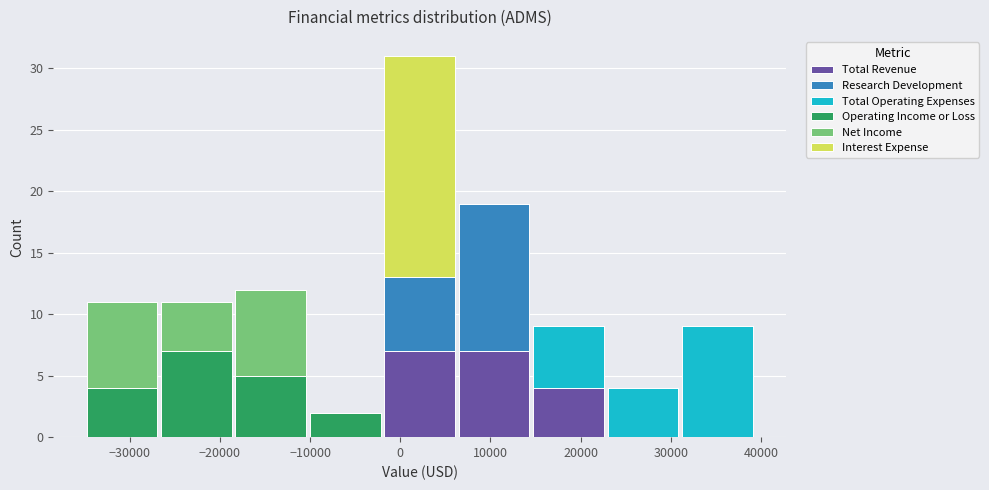

Reading left to right, list every stacked bar in this chart as the range it spans on the x-axis followed by its total height. Neither the bar edges nor the heights are printed on the chart, so give them approximately, as read against the axes.

-35000 to -27000: 11
-27000 to -18000: 11
-18000 to -10000: 12
-10000 to -2000: 2
-2000 to 6000: 31
6000 to 15000: 19
15000 to 23000: 9
23000 to 31000: 4
31000 to 39000: 9